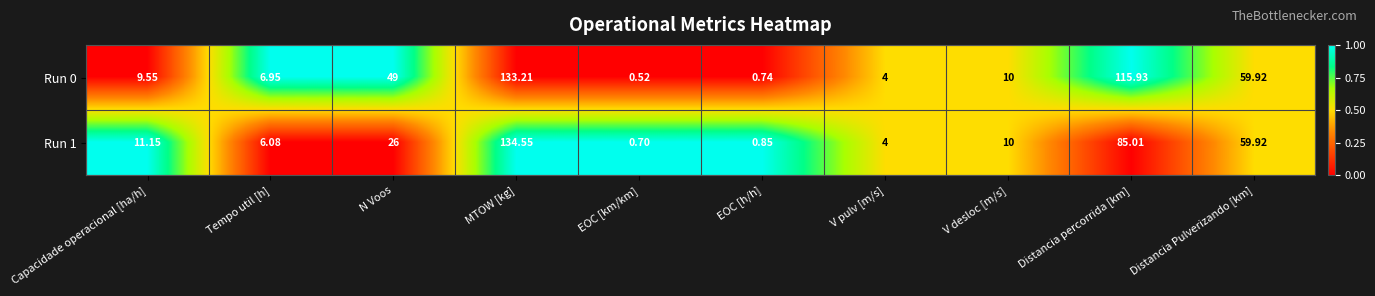

Which category has the highest value in the Run 0 series?

MTOW [kg]